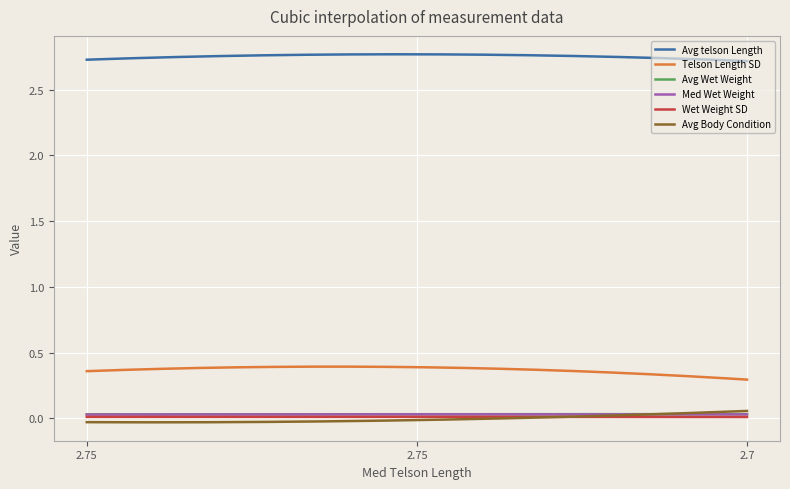

True or false: Wet Weight SD and Avg telson Length cross at least once.

False